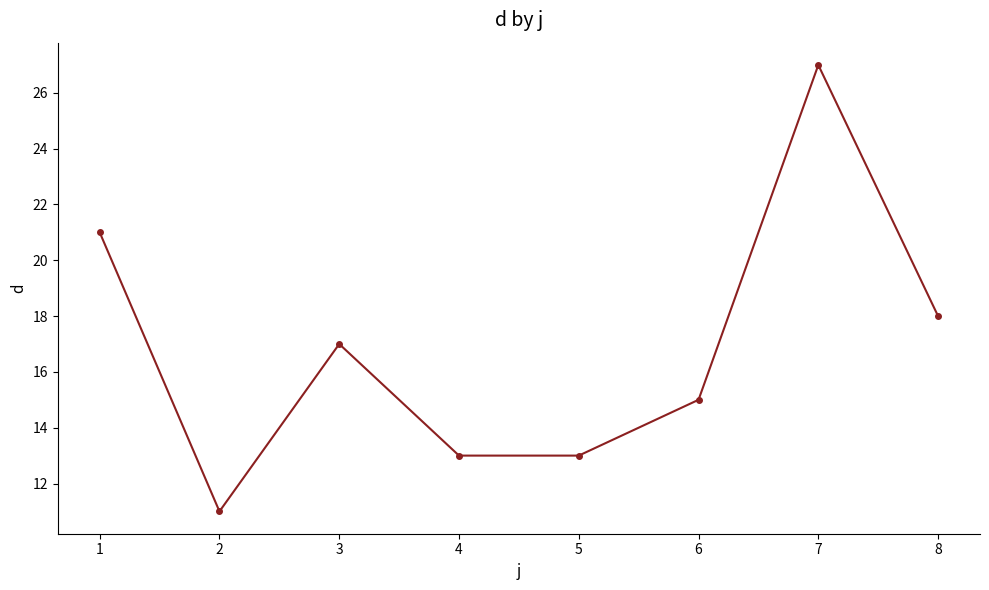

What is the value of the 2nd point from the left?

11